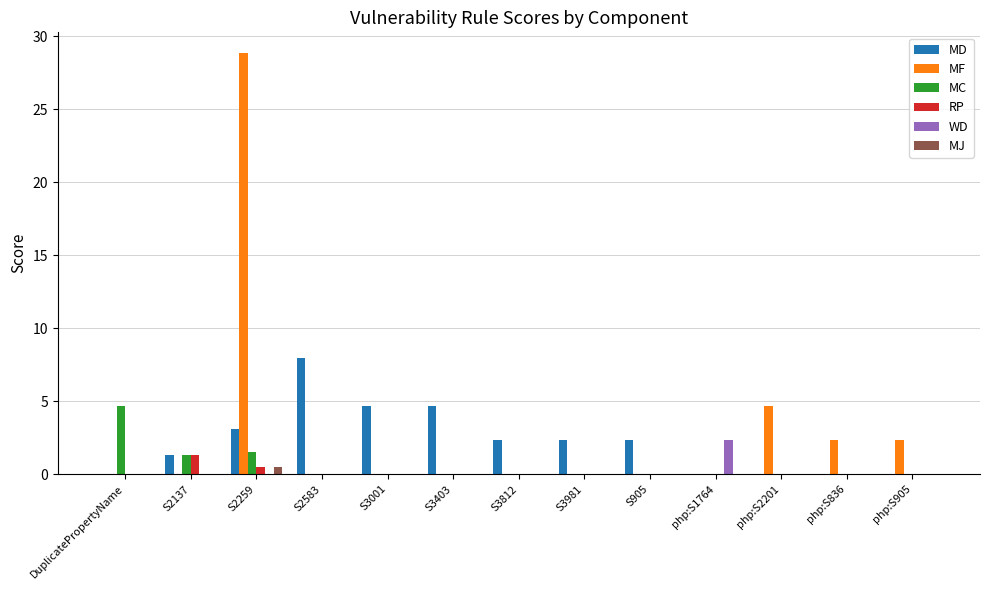

Is the value of MD at S3981 greater than the value of MJ at S3981?

Yes